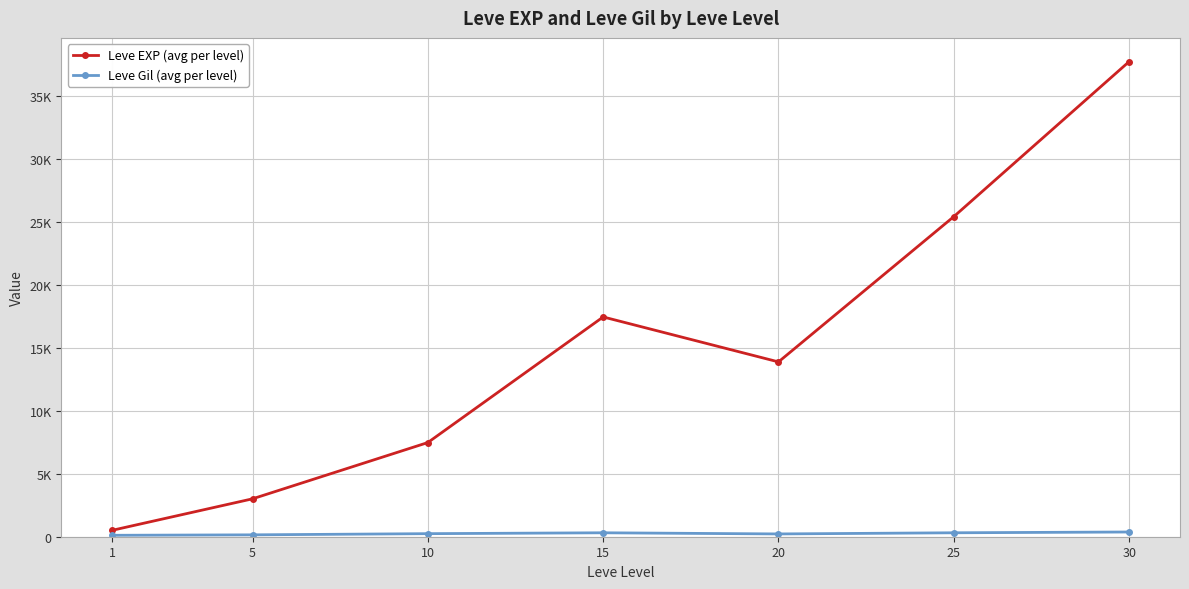

What is the sum of the Leve EXP (avg per level) values at 1 and 25?

25920.2